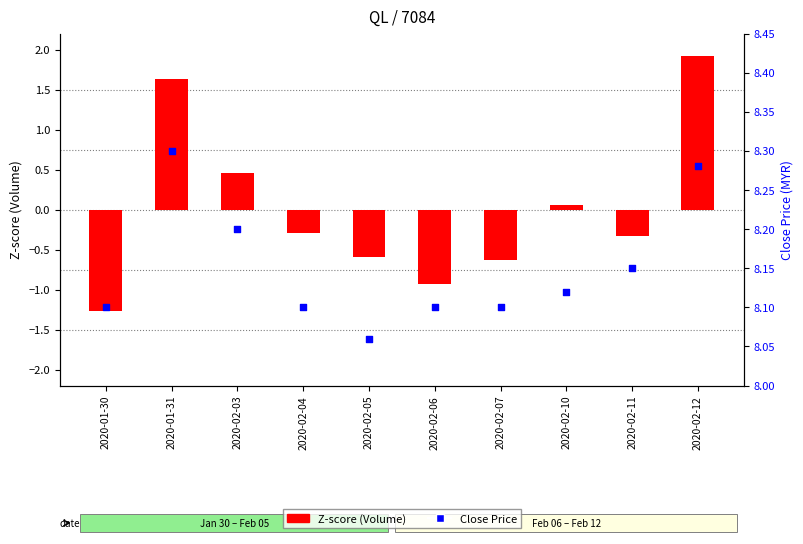

Approximately how many times larger is the value at 2020-02-07 compared to 2020-01-30?

1.0